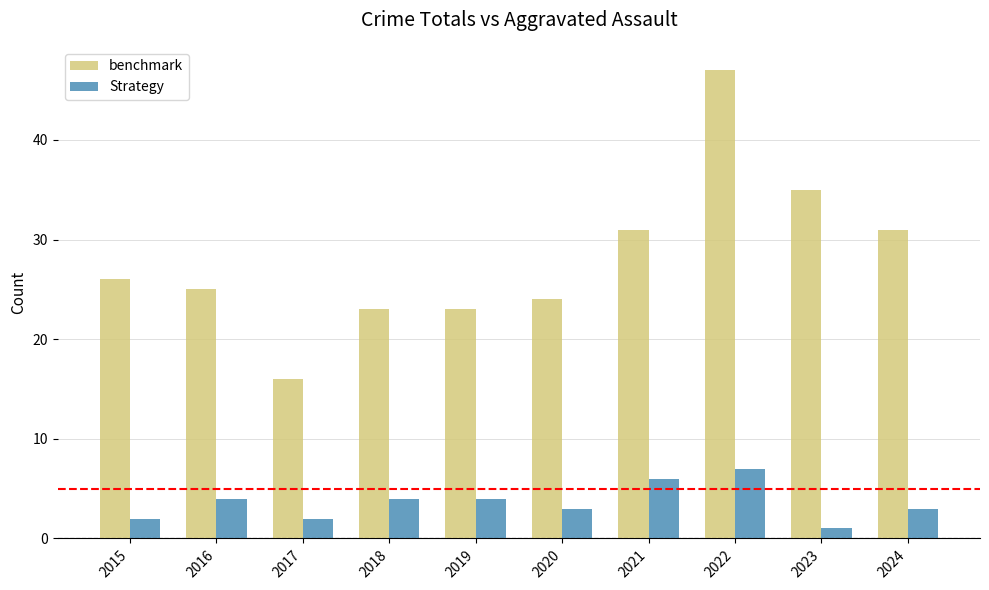

Which series has the largest total across all categories?

benchmark